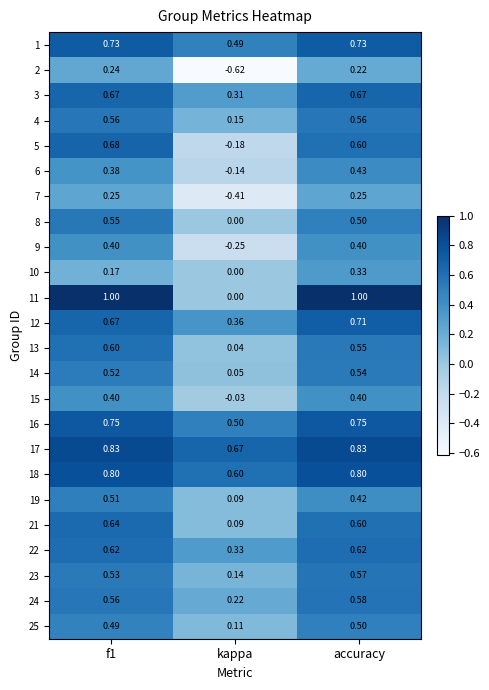

Where is 13 nearest to the value 0?

kappa